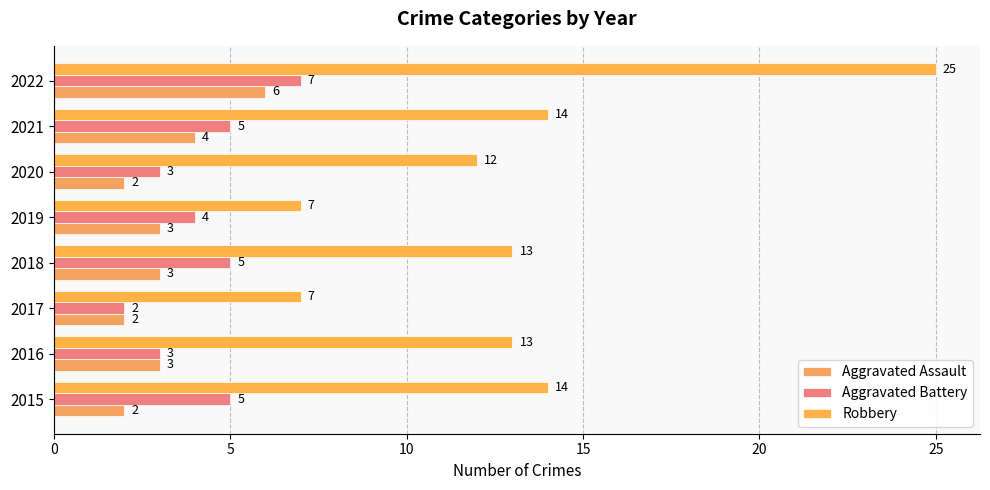

How many data points in Aggravated Assault are less than 3?

3